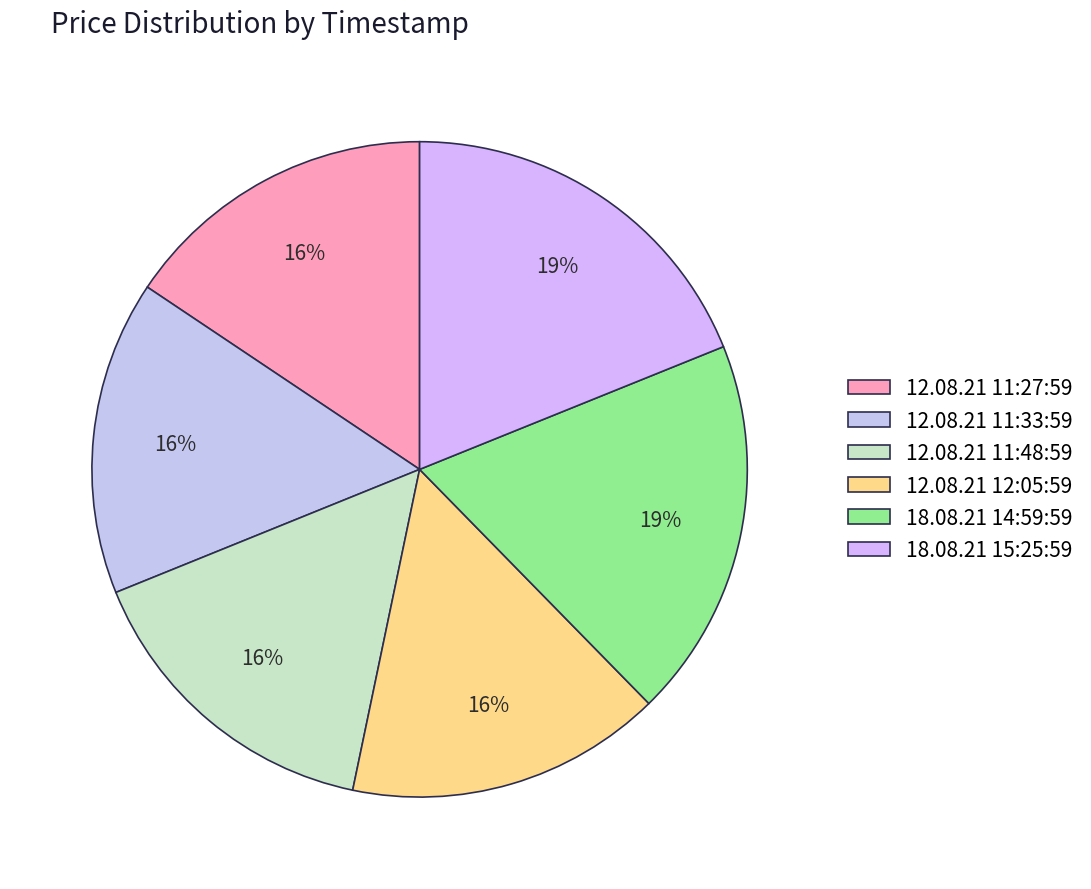

Does any single category account for the majority?

No